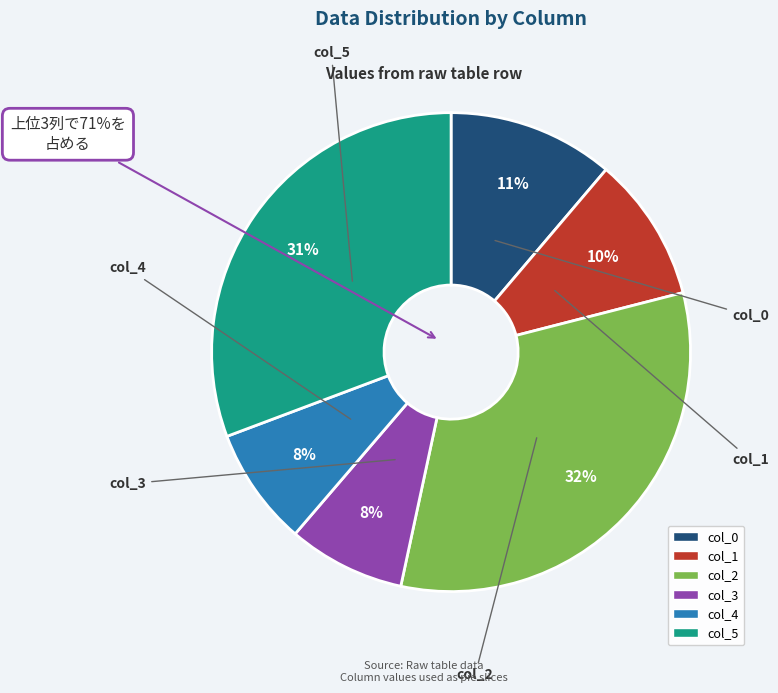

How many segments does this pie chart have?

6